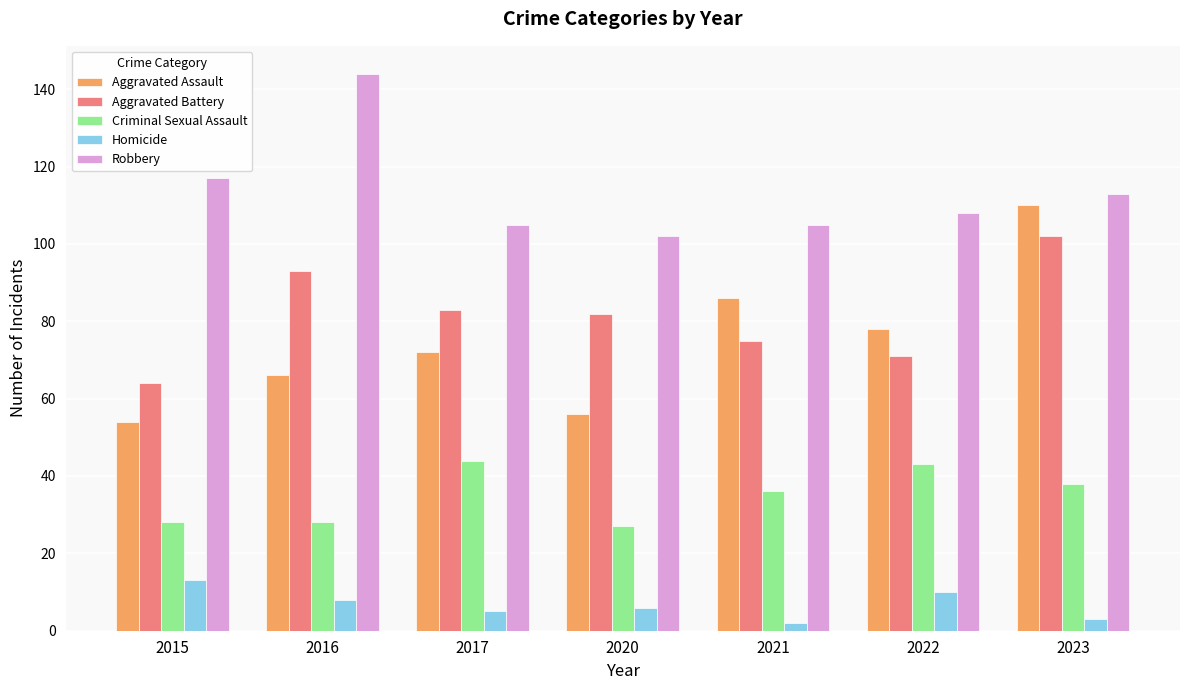

What is the total value across all series at 2016?

339